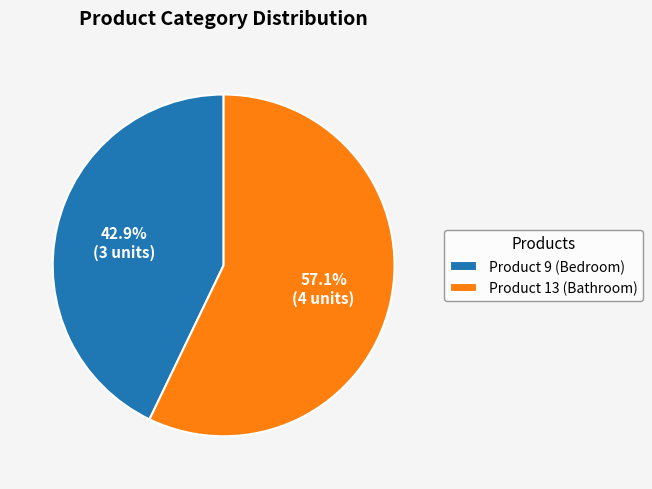

What is the ratio of the value at Product 13 (Bathroom) to the value at Product 9 (Bedroom)?

1.3